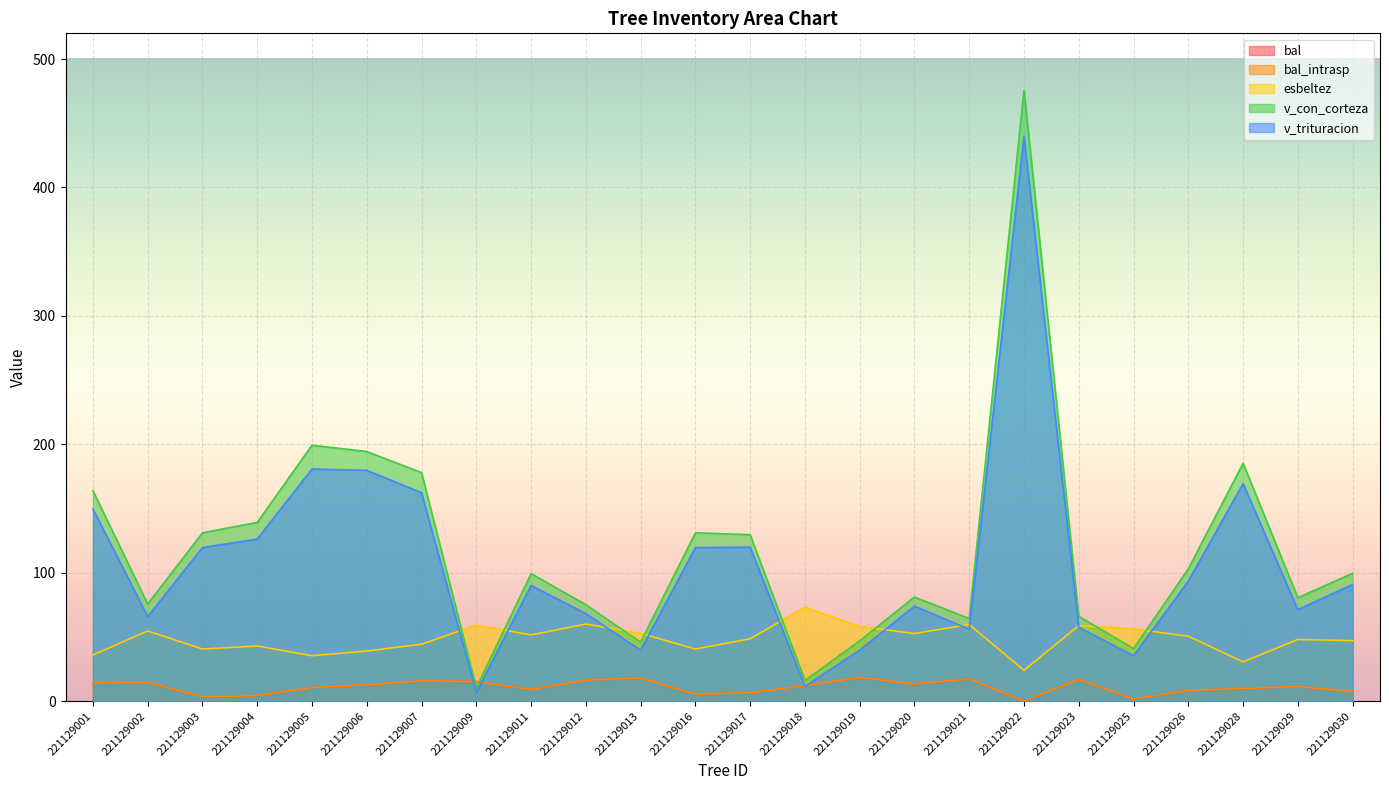

At 221129011, list the series in order from smallest to largest.

bal, bal_intrasp, esbeltez, v_trituracion, v_con_corteza